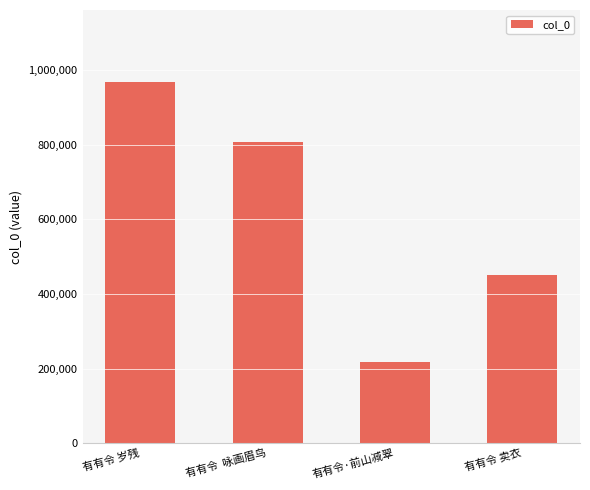

What is the label of the 4th bar from the right?

有有令 岁残